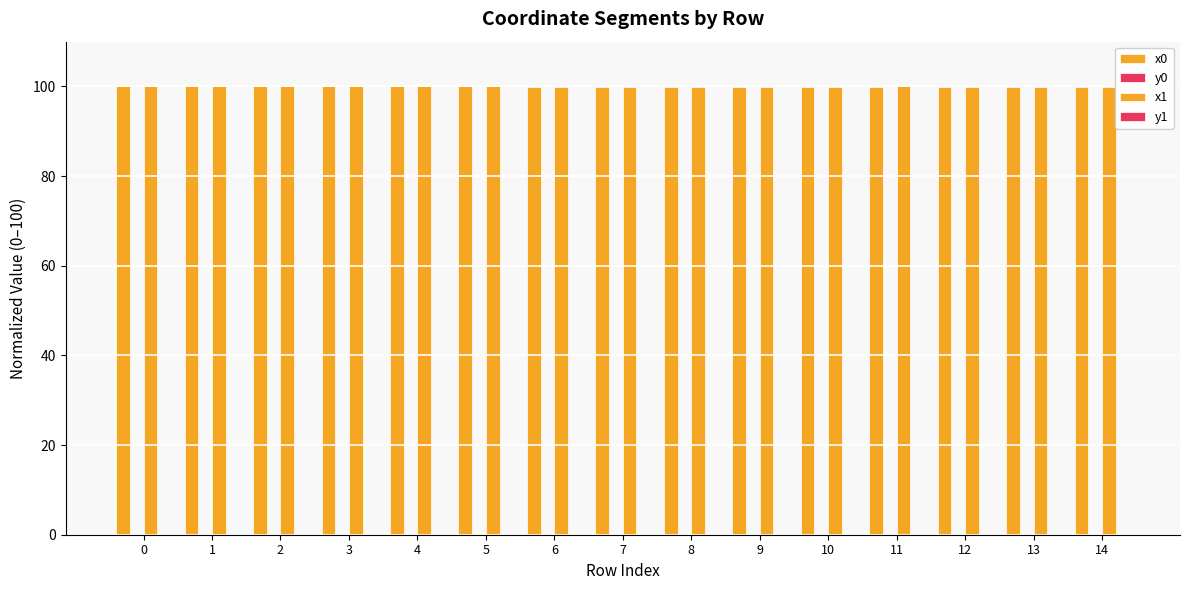

The value of x0 at 13 is 52.7. True or false?

False